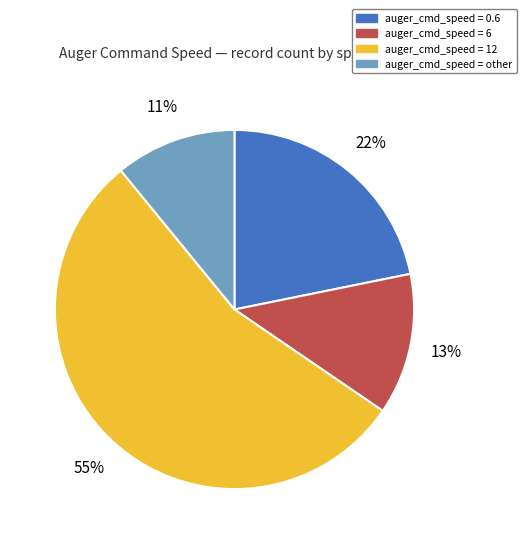

To the nearest percent, what is the difference between the largest and smallest slice percentages?

44%